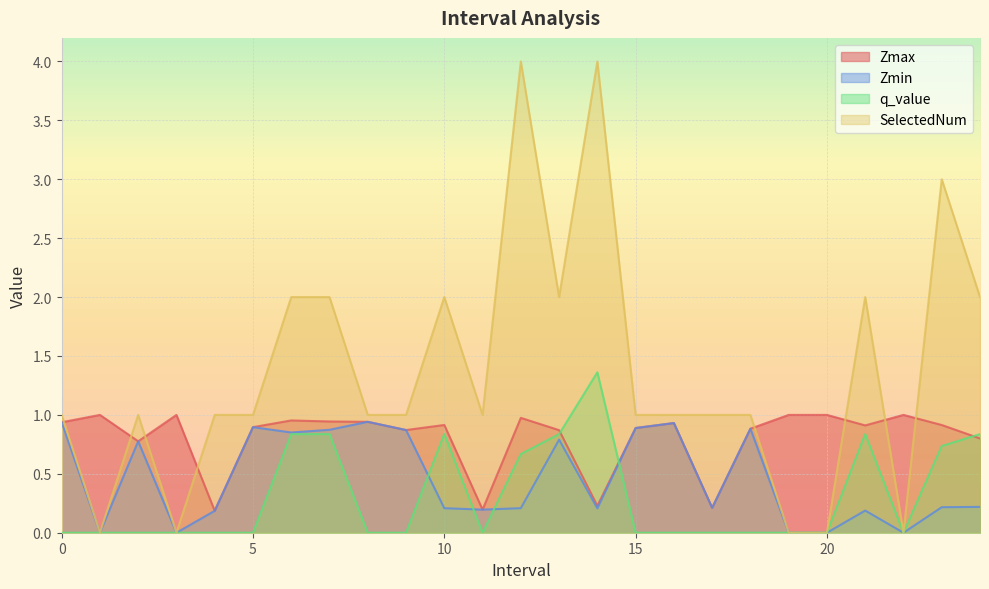

Does the chart display data point markers on the line(s)?

No